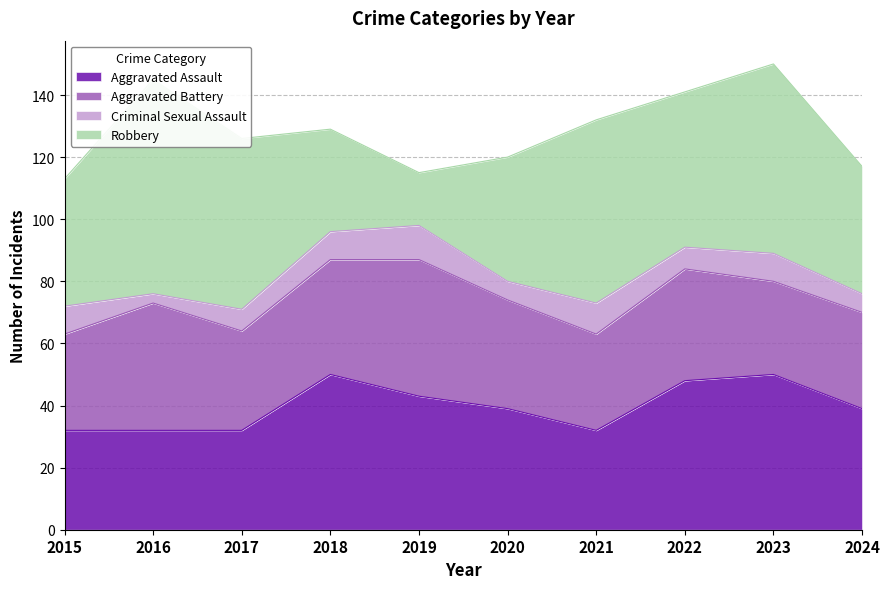

Which series has the widest spread of values?

Robbery